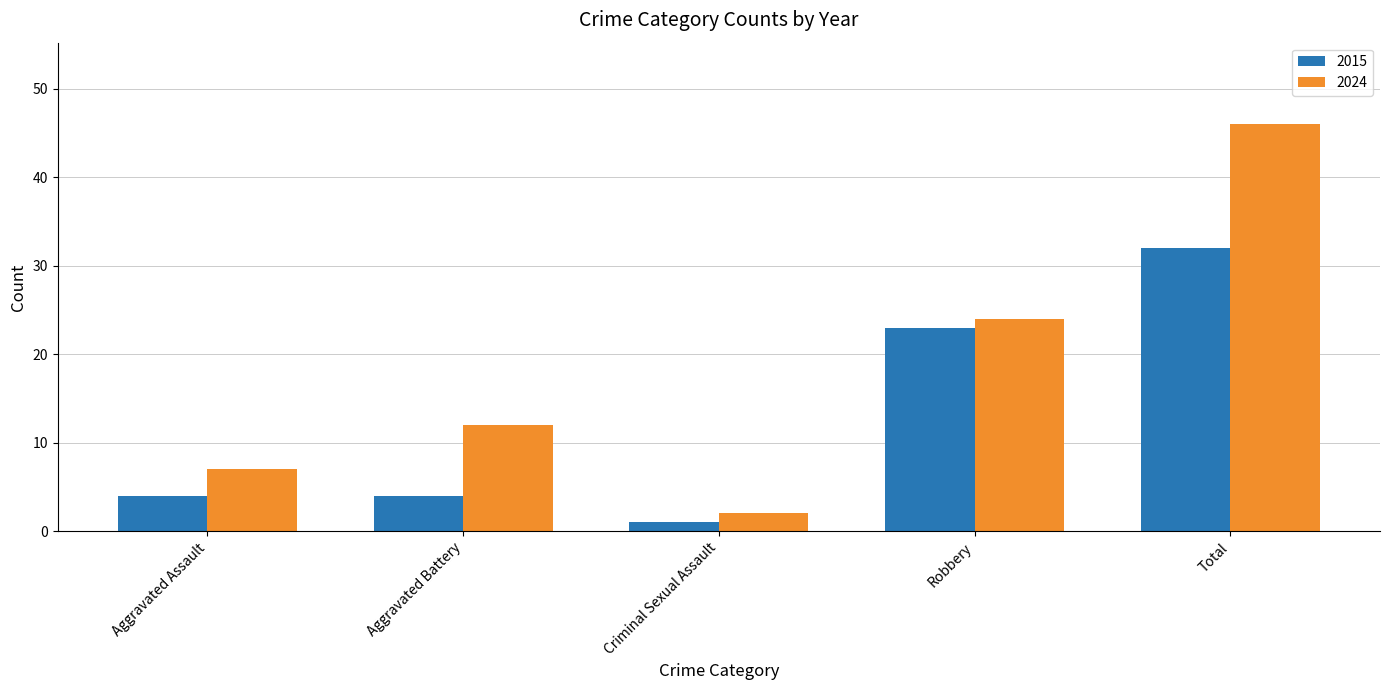

Does the chart contain stacked bars?

No